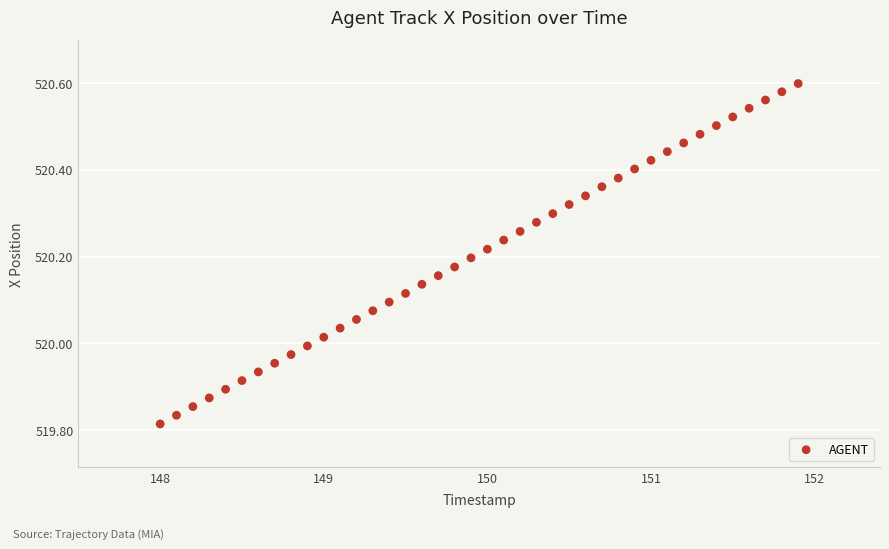

What is the range of X values (max minus min)?

3.9